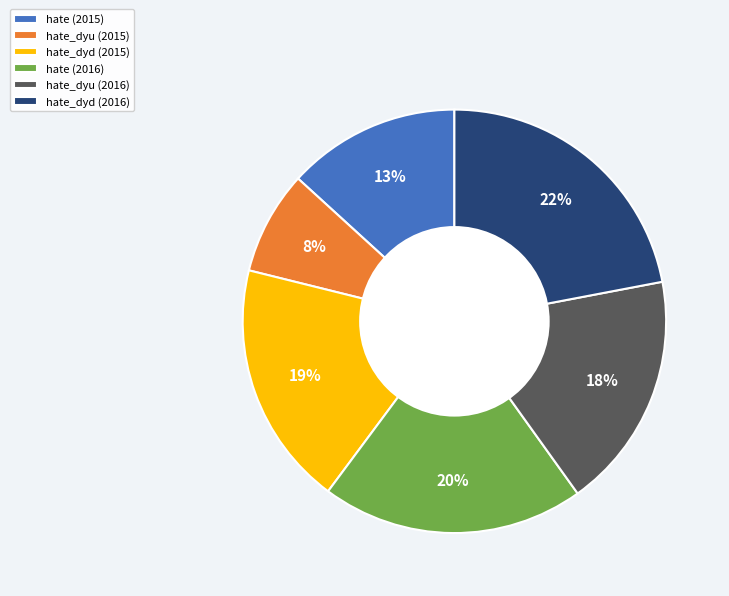

Do hate_dyu (2015) and hate_dyd (2016) together represent more than half of the pie?

No